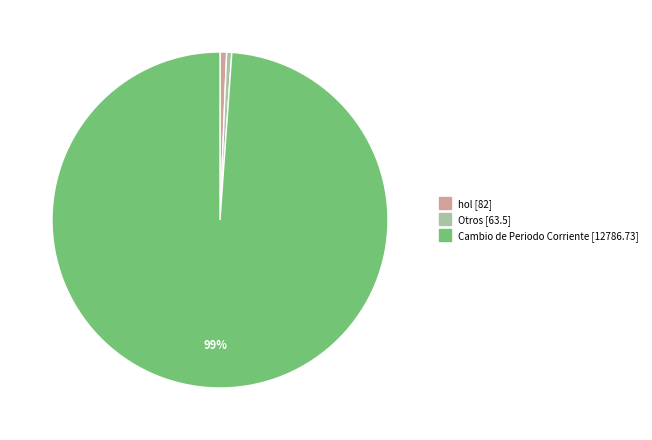

What is the largest slice in the pie chart?

Cambio de Periodo Corriente